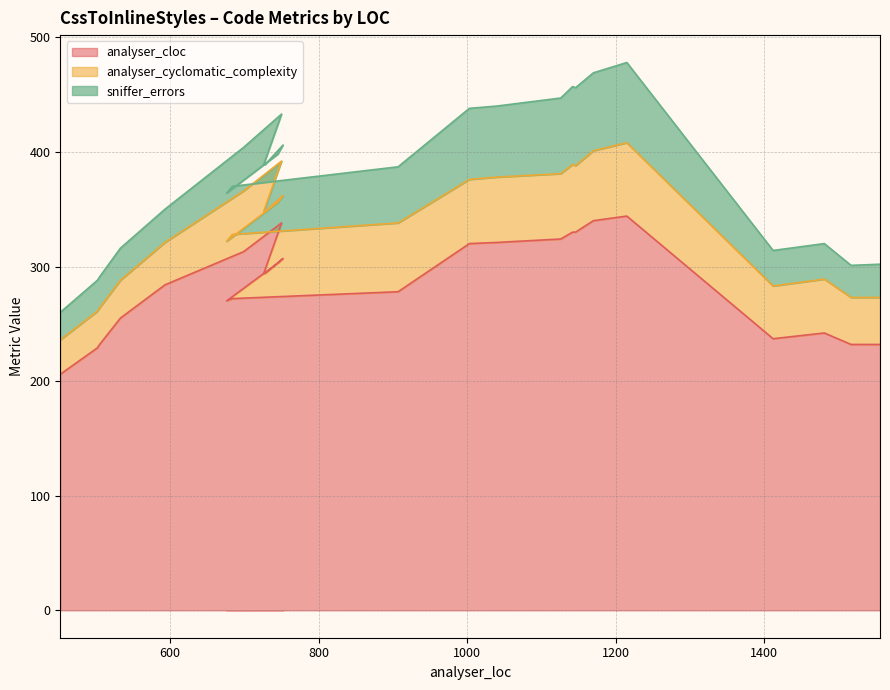

At which label is analyser_cloc closest to 275?

684